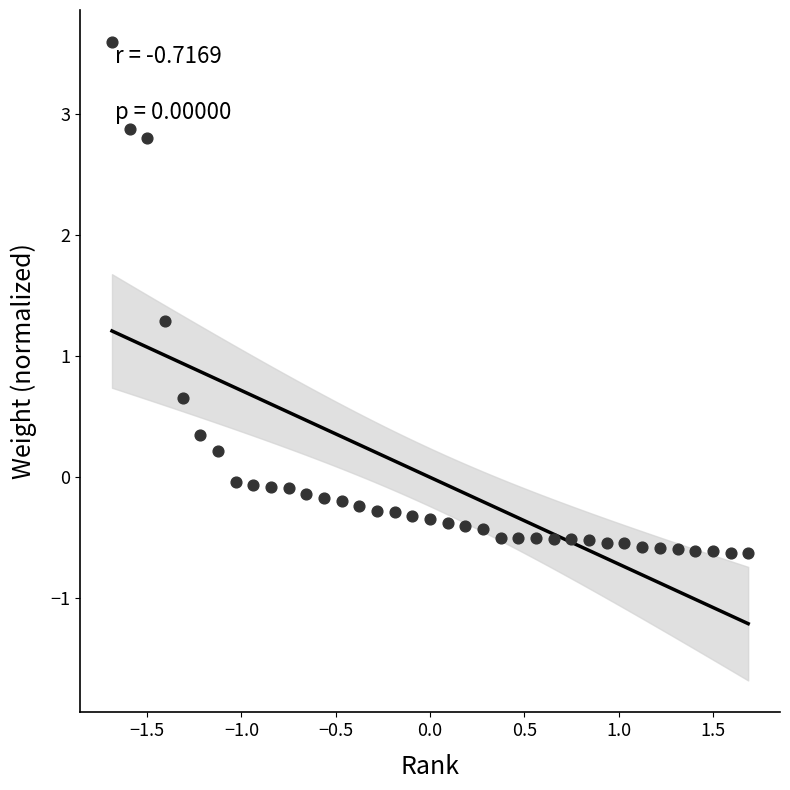

What is the range of Y values (max minus min)?

4.2